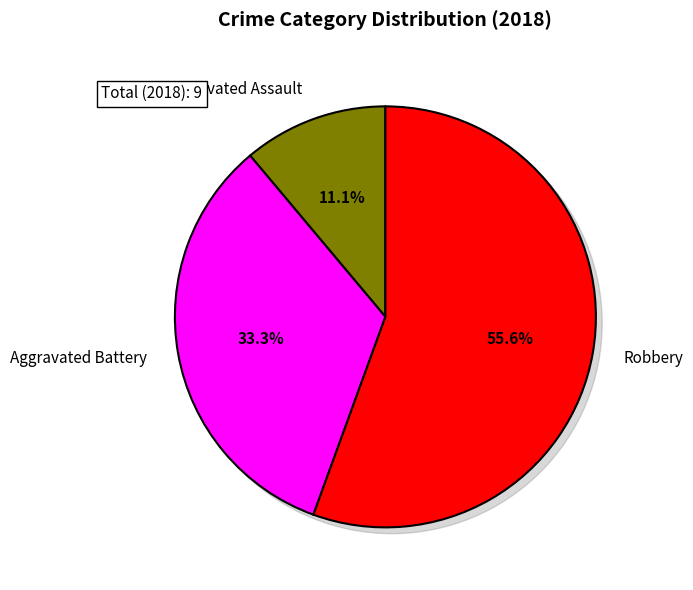

Is it true that Aggravated Assault is 18% of the pie?

False